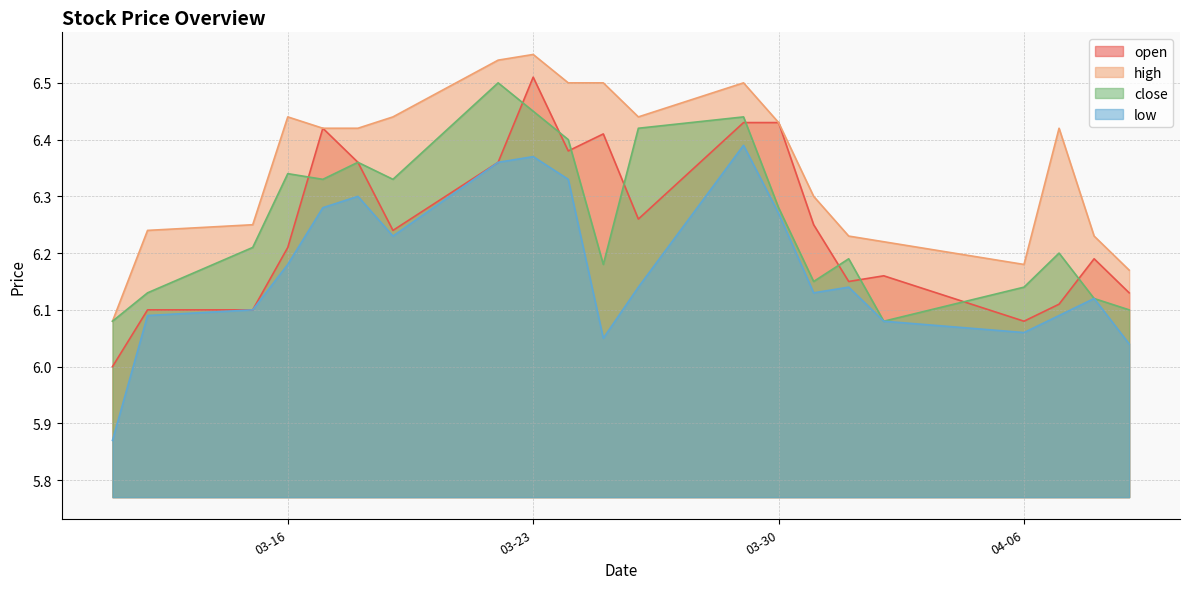

What is the average value of the open series?

6.3